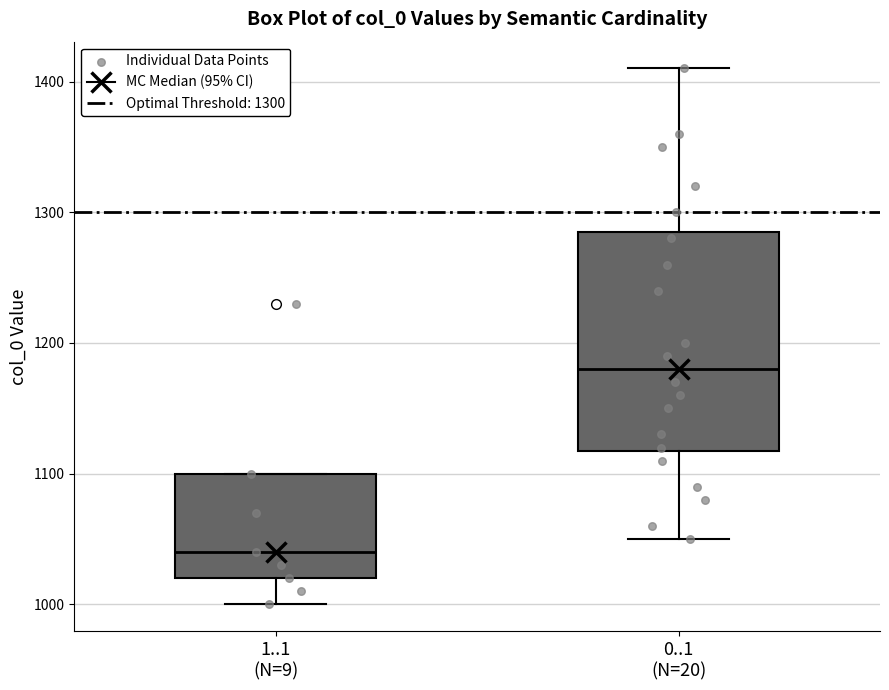

Which box's median line is the highest?

0..1 (N=20)